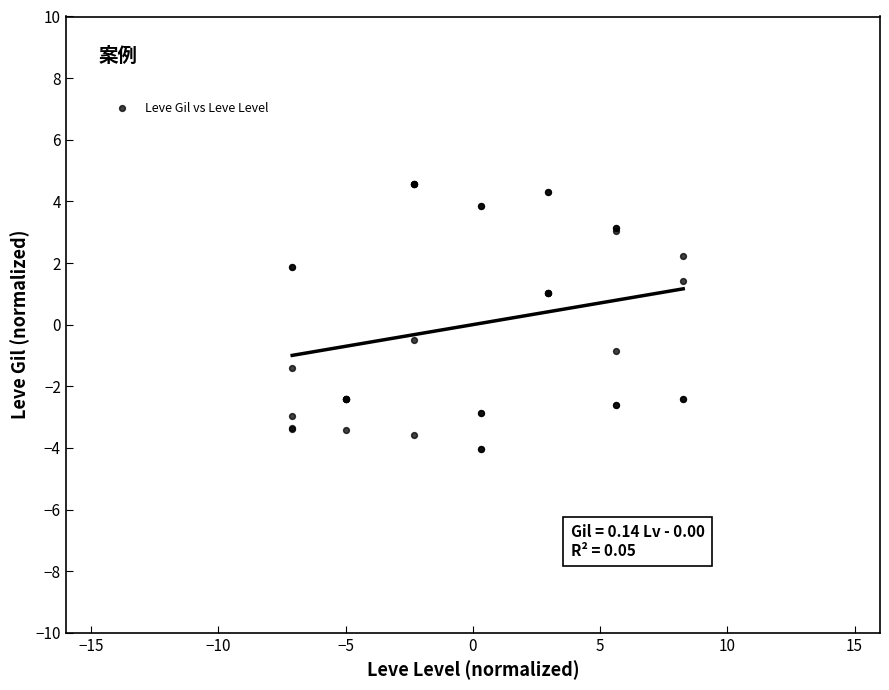

What Y value in the scatter plot is closest to 0?

-0.5